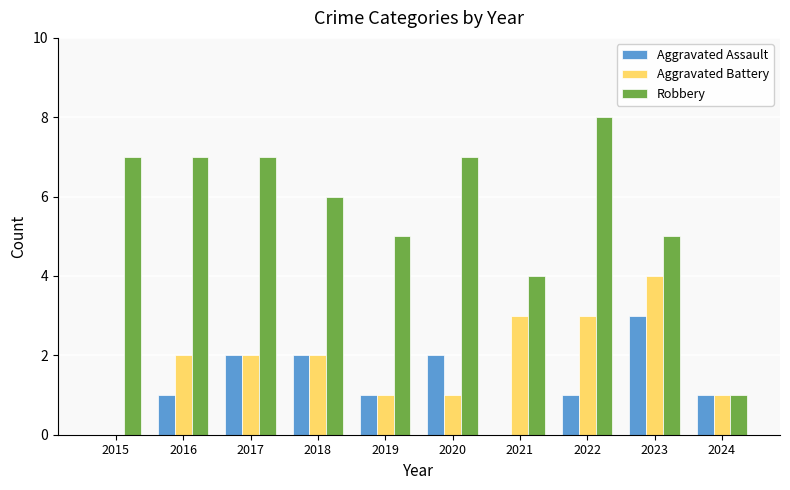

Which series changed the most between 2015 and 2022?

Aggravated Battery